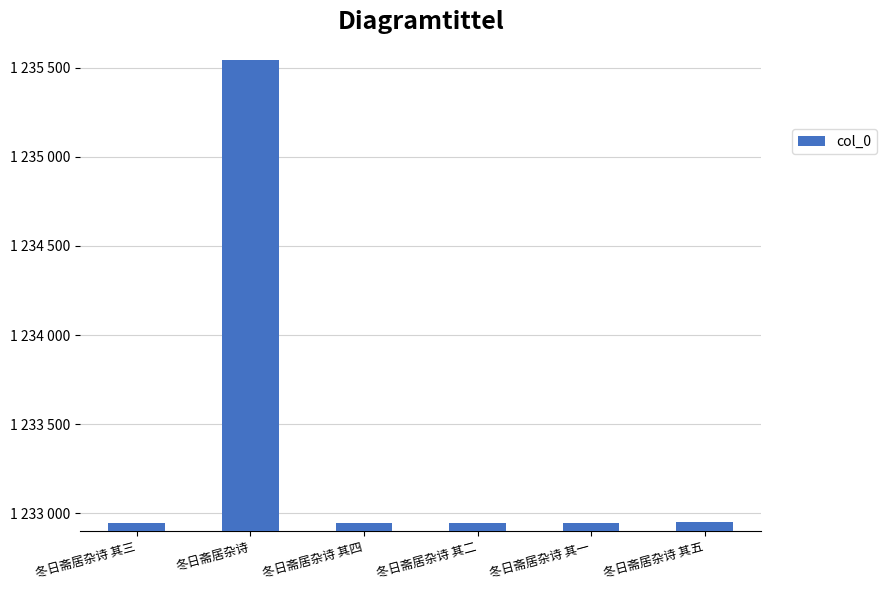

What is the label of the 2nd bar from the left?

冬日斋居杂诗